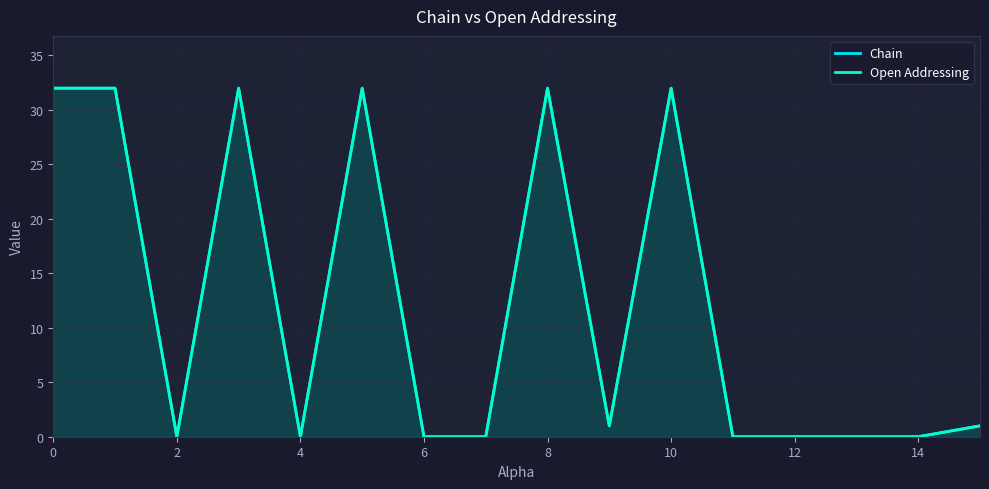

True or false: Open Addressing and Chain cross at least once.

False